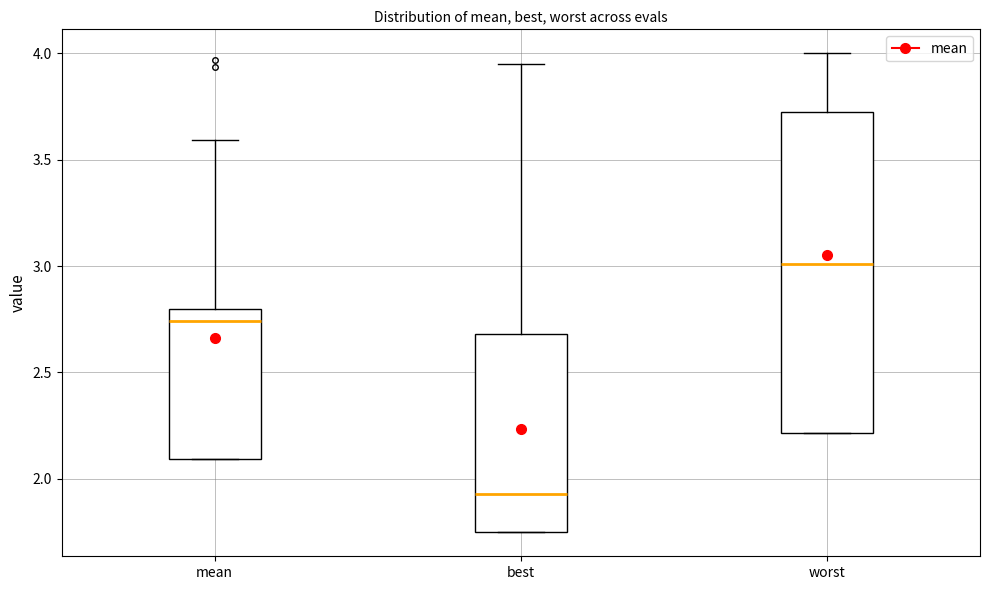

Reading left to right, transcribe this box plot: for each box, give where its median line is, the range the box spans, and where its two whiskers end, as read against the y-axis. The values are not printed on the chart, so give them approximately, as read against the axis.

mean: median 2.75, box 2.10 to 2.80, whiskers 2.10 to 3.60
best: median 1.95, box 1.75 to 2.70, whiskers 1.75 to 3.95
worst: median 3.00, box 2.20 to 3.75, whiskers 2.20 to 4.00